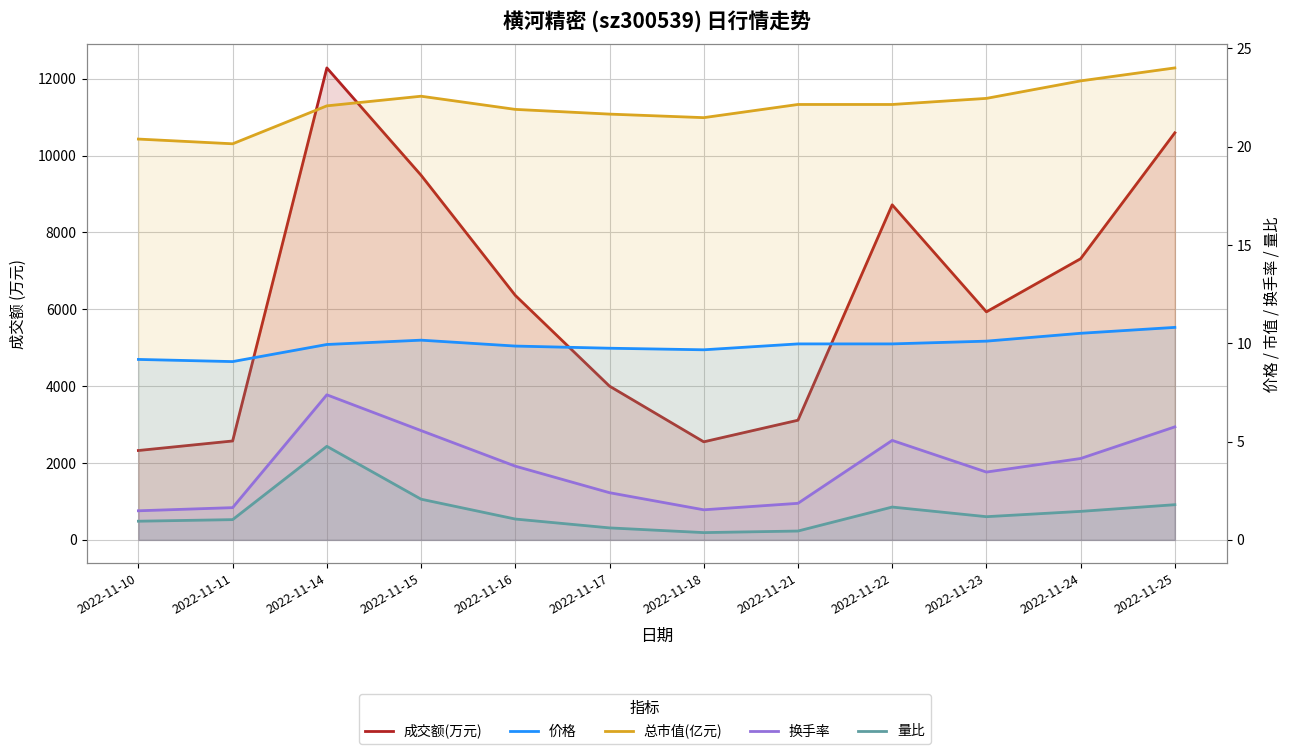

True or false: 总市值(亿元) has more than 0 interior local peaks.

True